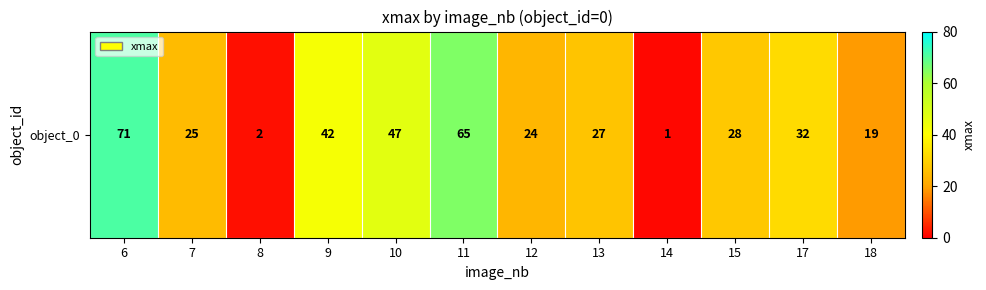

Where is the data nearest to the value 36?

17